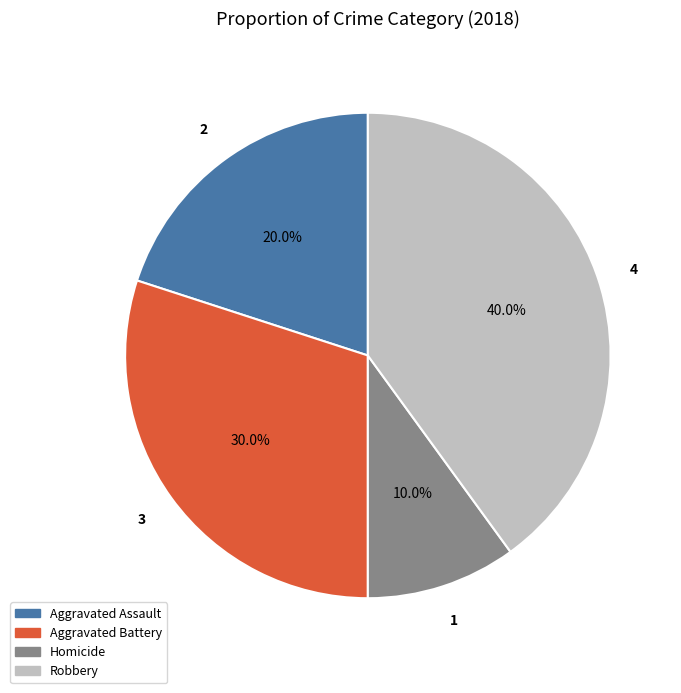

Is there a majority slice in this chart?

No